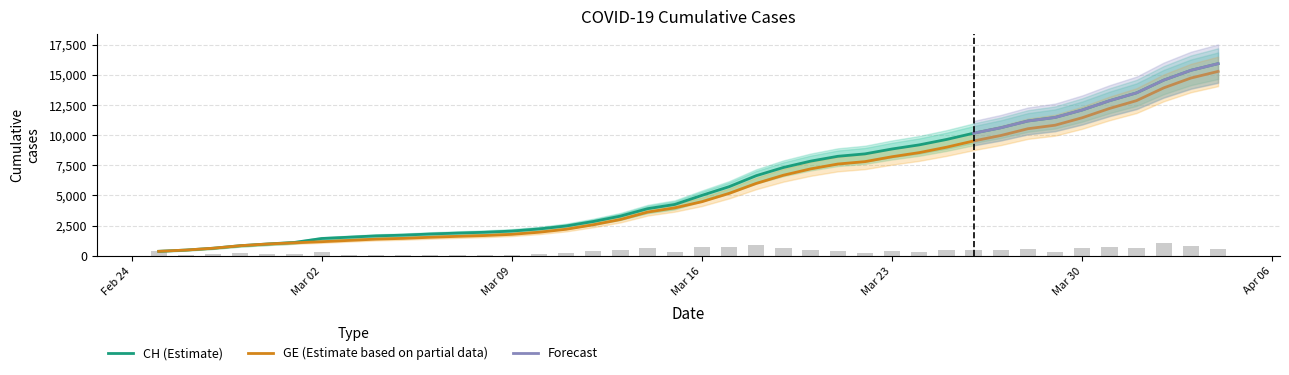

Reading left to right, extract all data points from this chart.

CH: 375	479	630	840	981	1113	1436	1544	1652	1715	1809	1885	1952	2051	2226	2472	2845	3291	3908	4259	5012	5731	6644	7323	7847	8249	8449	8855	9196	9642	10162	10613	11175	11467	12086	12852	13505	14561	15375	15926
GE: 375	479	630	840	981	1083	1171	1278	1384	1447	1538	1614	1681	1780	1955	2201	2574	3010	3627	3978	4485	5174	6002	6681	7205	7607	7807	8213	8554	9000	9520	9971	10533	10825	11444	12210	12863	13919	14733	15284